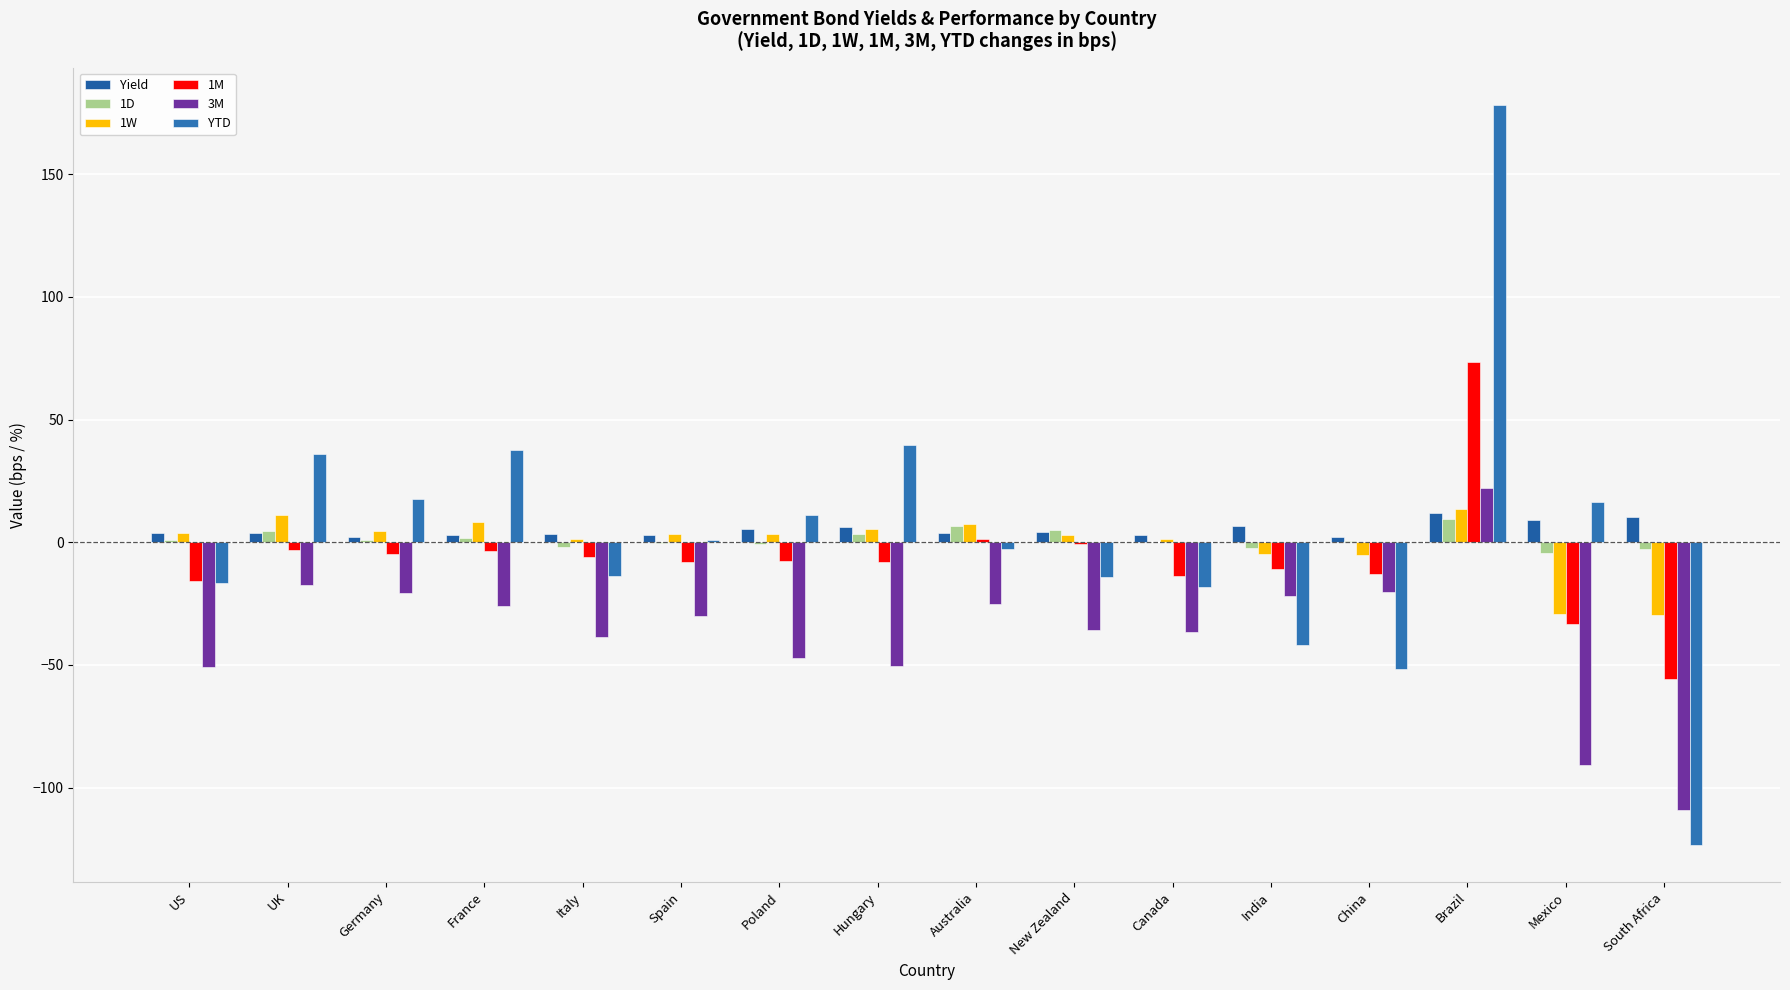

What is the minimum value for 1M?

-55.8